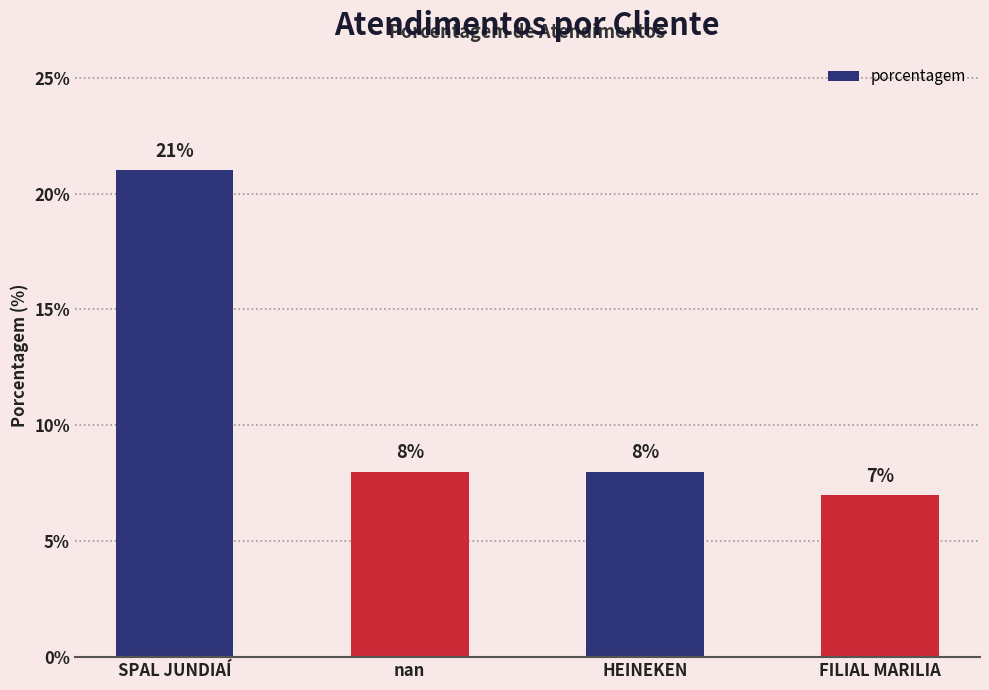

How many bars are there in total?

4